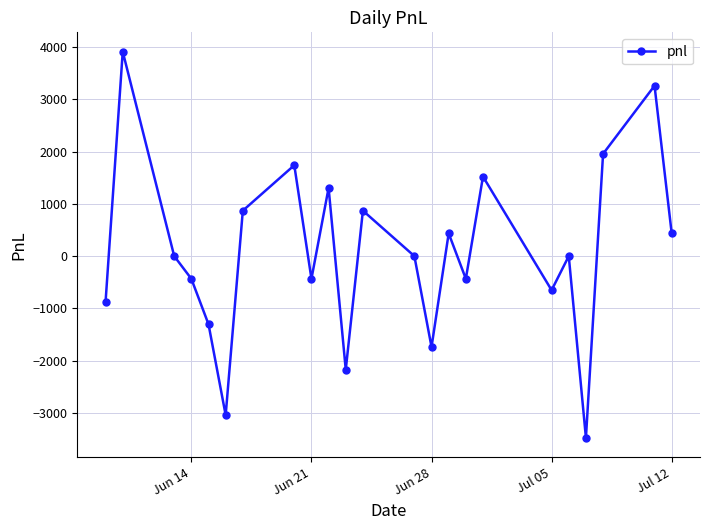

What is the value of the 21st point from the left?

1957.5